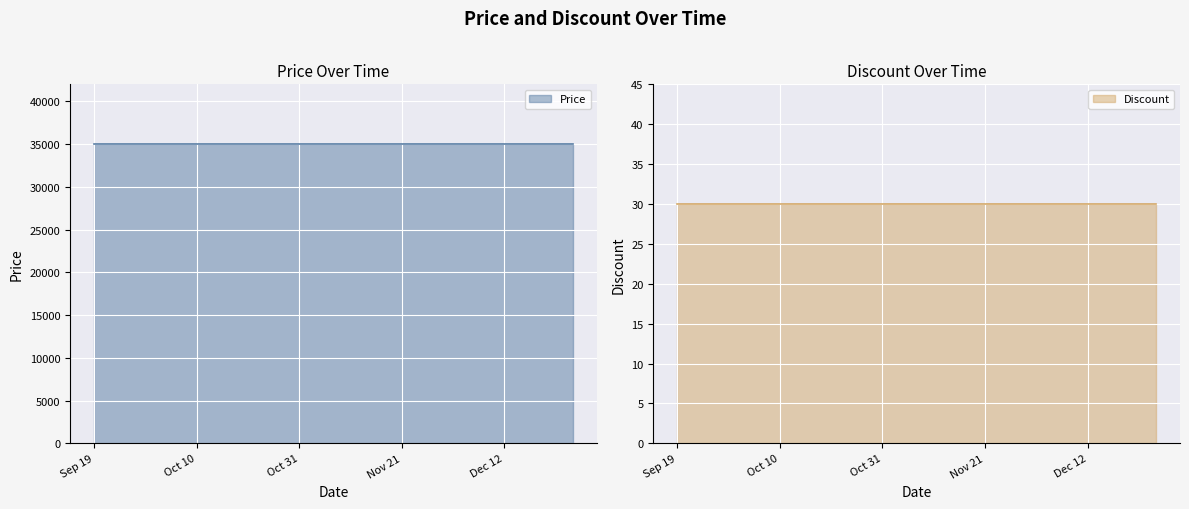

What is the label of the 3rd point from the right?

2023-12-12